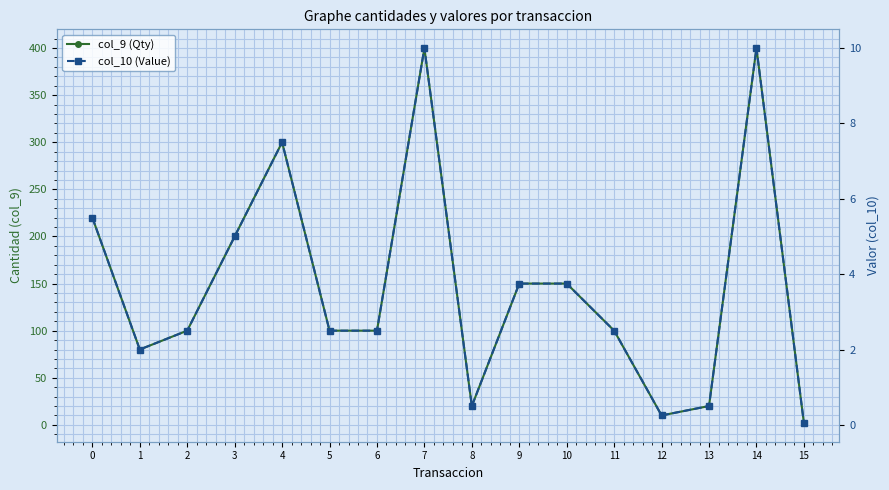

What is the value of the col_10 (Value) point at the 8th from the left?

10.0